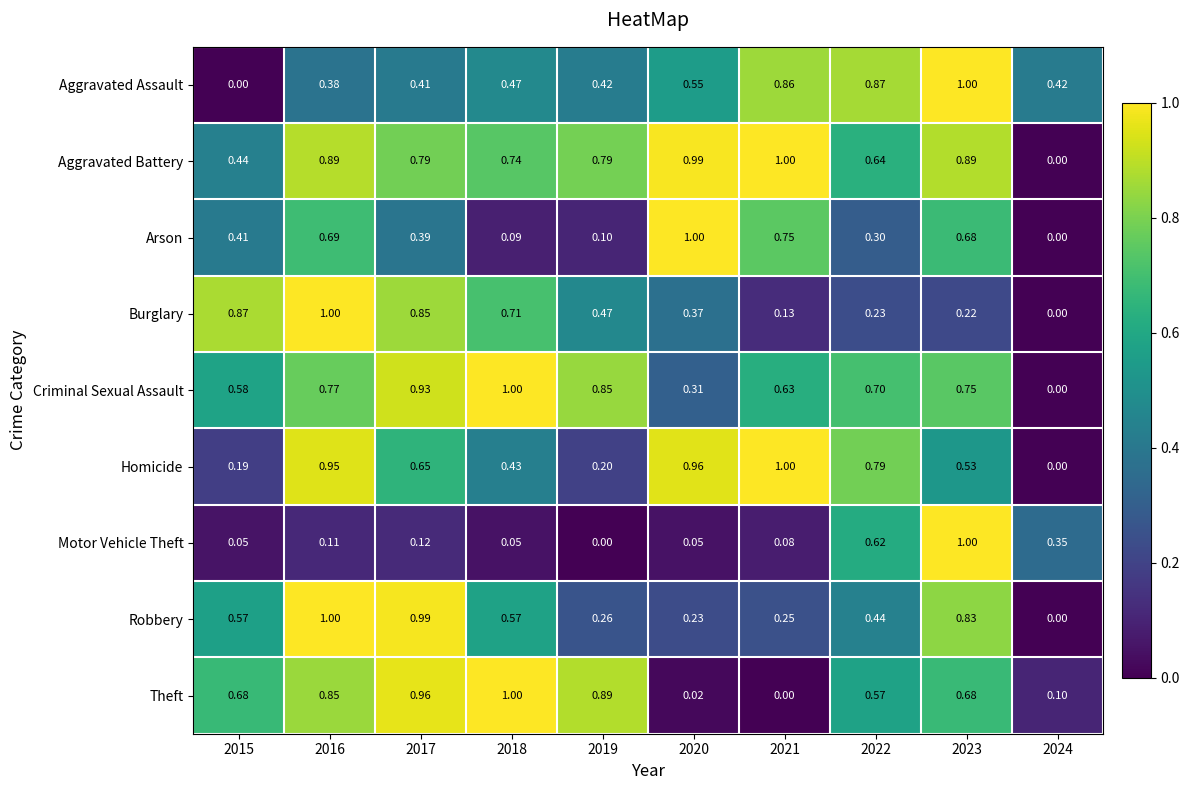

Which series has the largest total across all categories?

Aggravated Battery